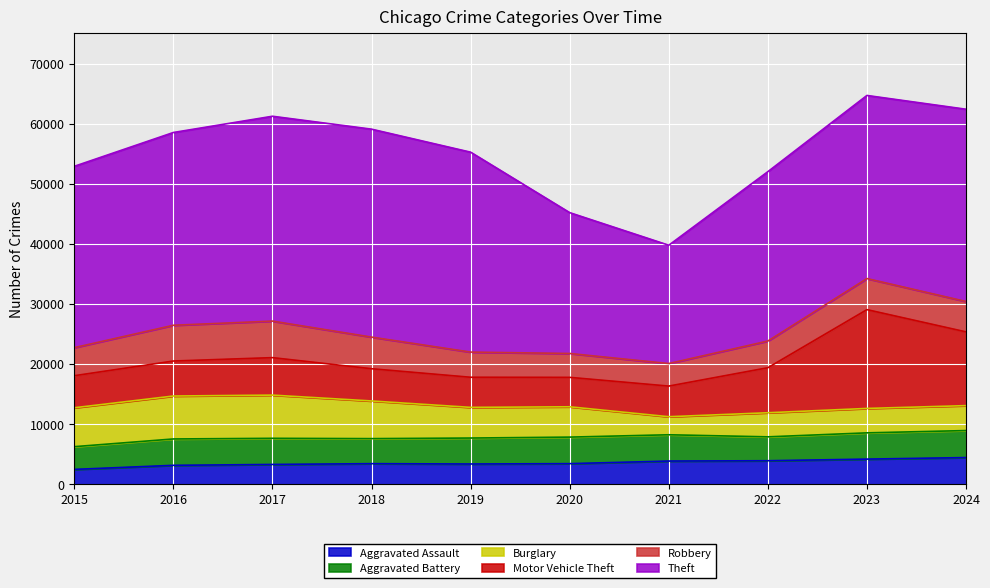

What is the sum of the Aggravated Assault values at 2017 and 2021?

7058